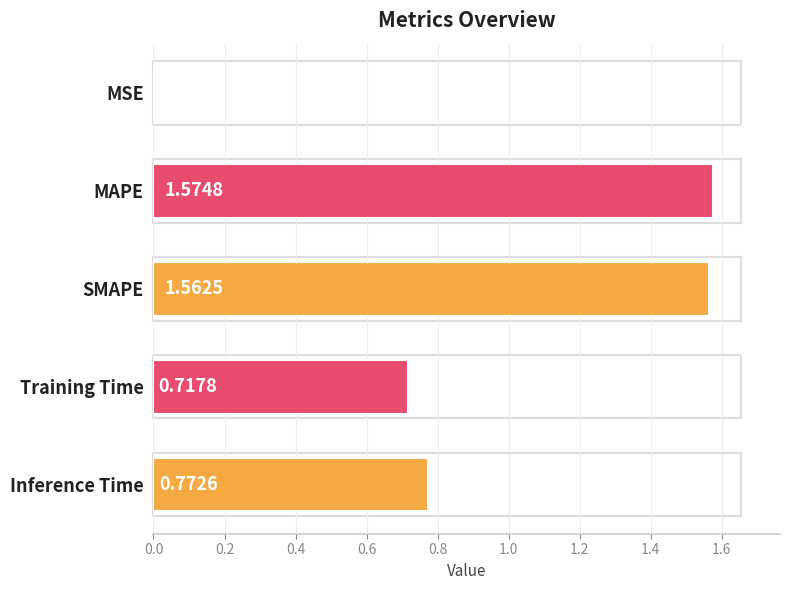

Are the bars grouped side by side (vs. stacked)?

No